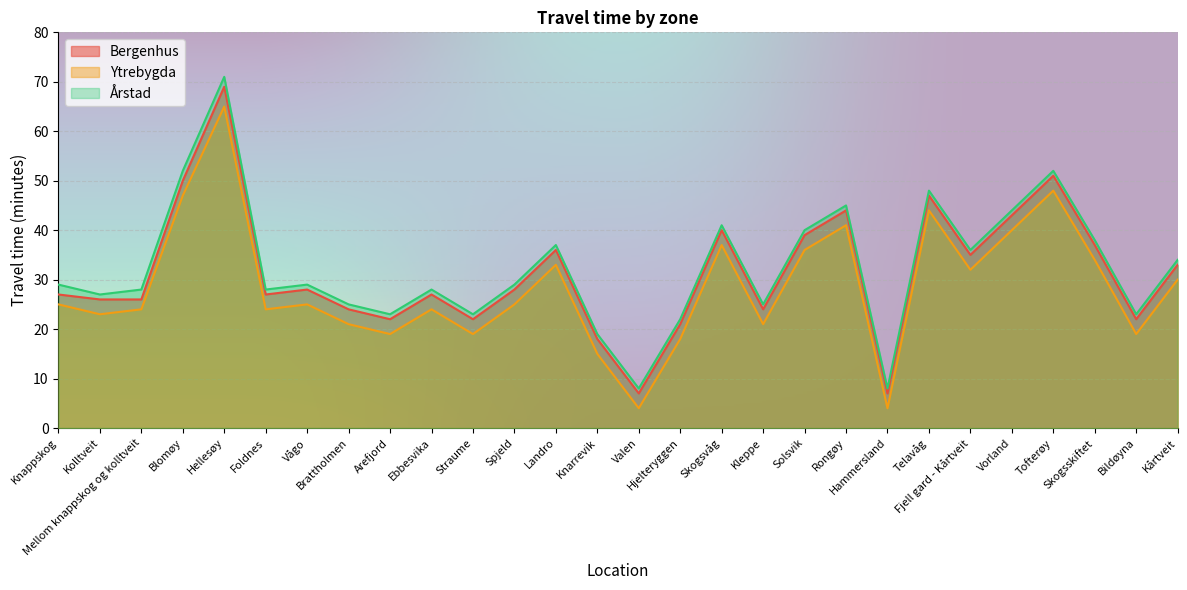

Read the Bergenhus value at Rongøy.

44